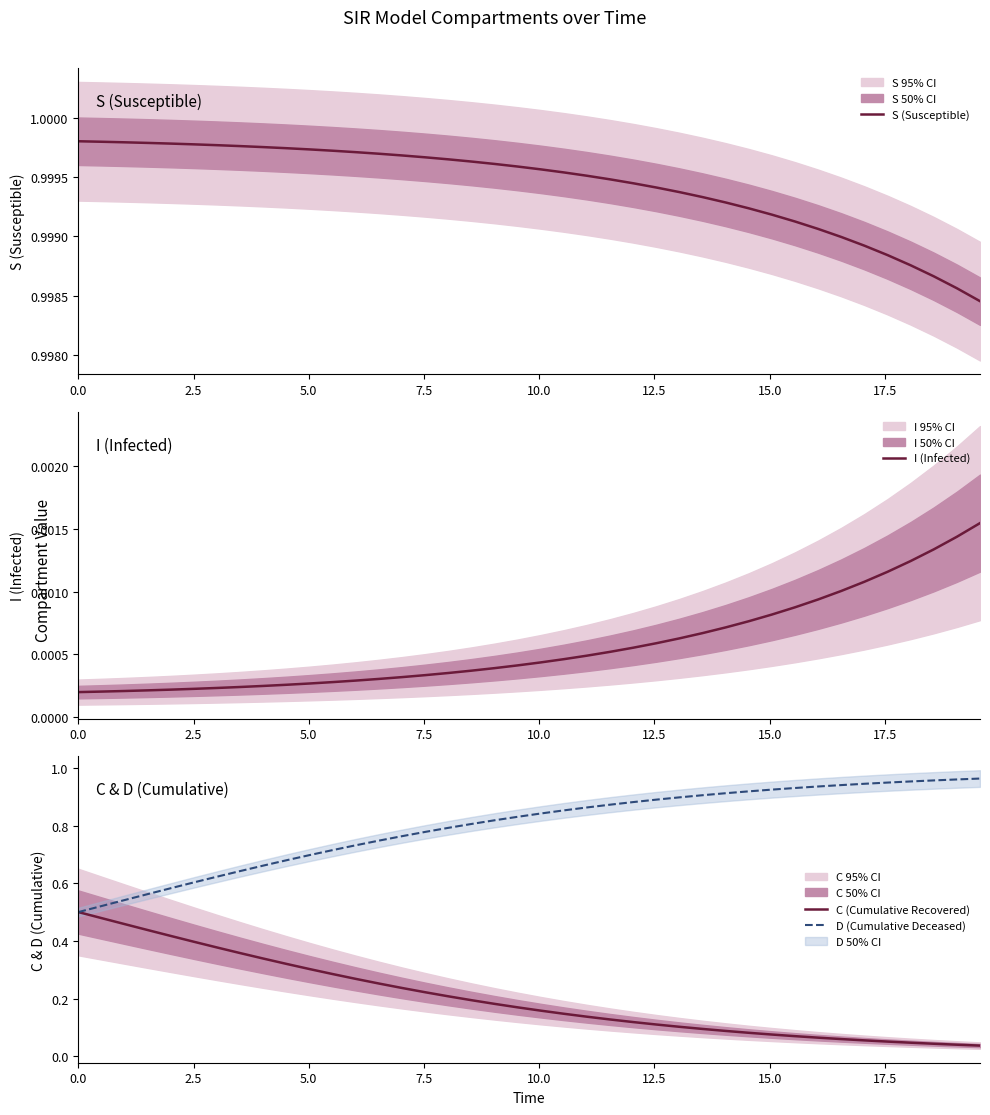

True or false: S (Susceptible) has more than 1 interior local peaks.

False